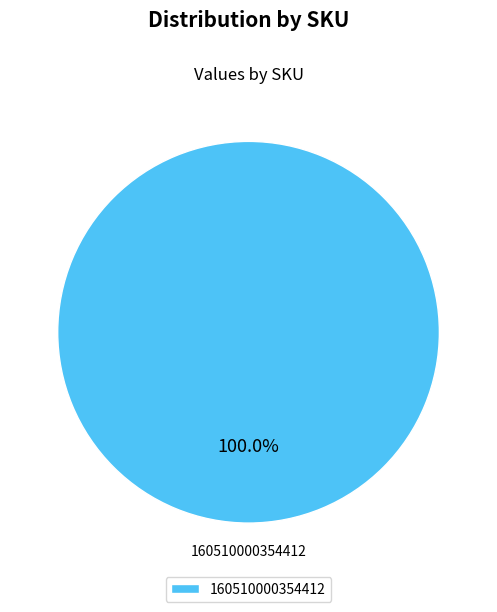

Rank the categories by value from highest to lowest.

160510000354412